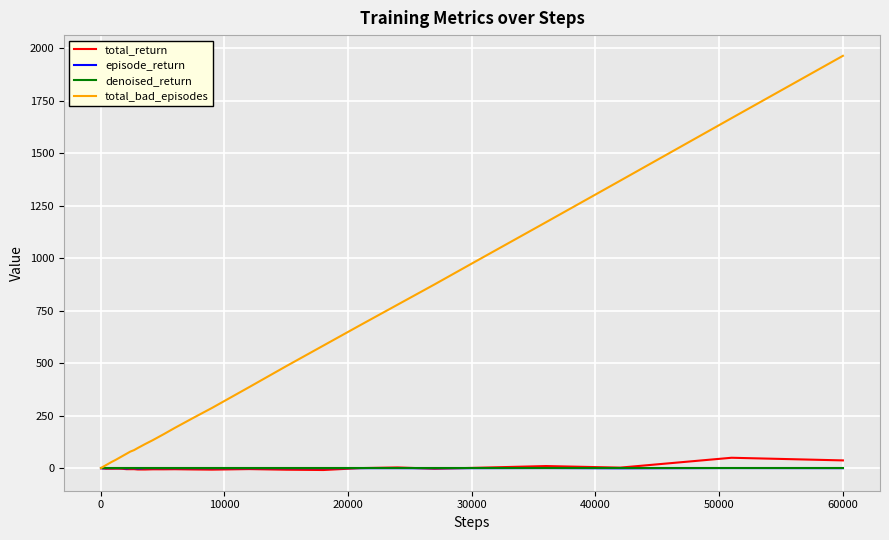

Which series has the largest total across all categories?

total_bad_episodes